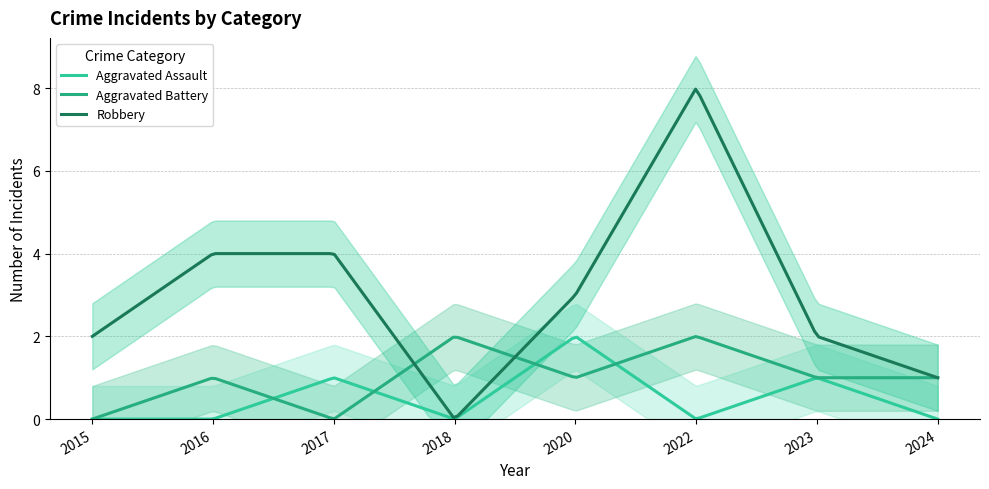

True or false: Aggravated Assault and Aggravated Battery cross at least once.

True